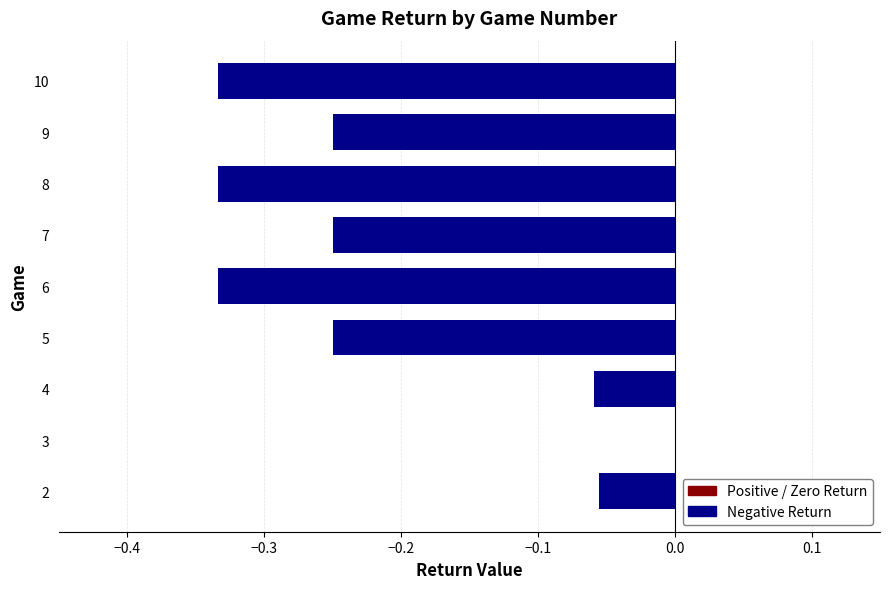

What is the sum of the values at 9 and 8?

-0.6